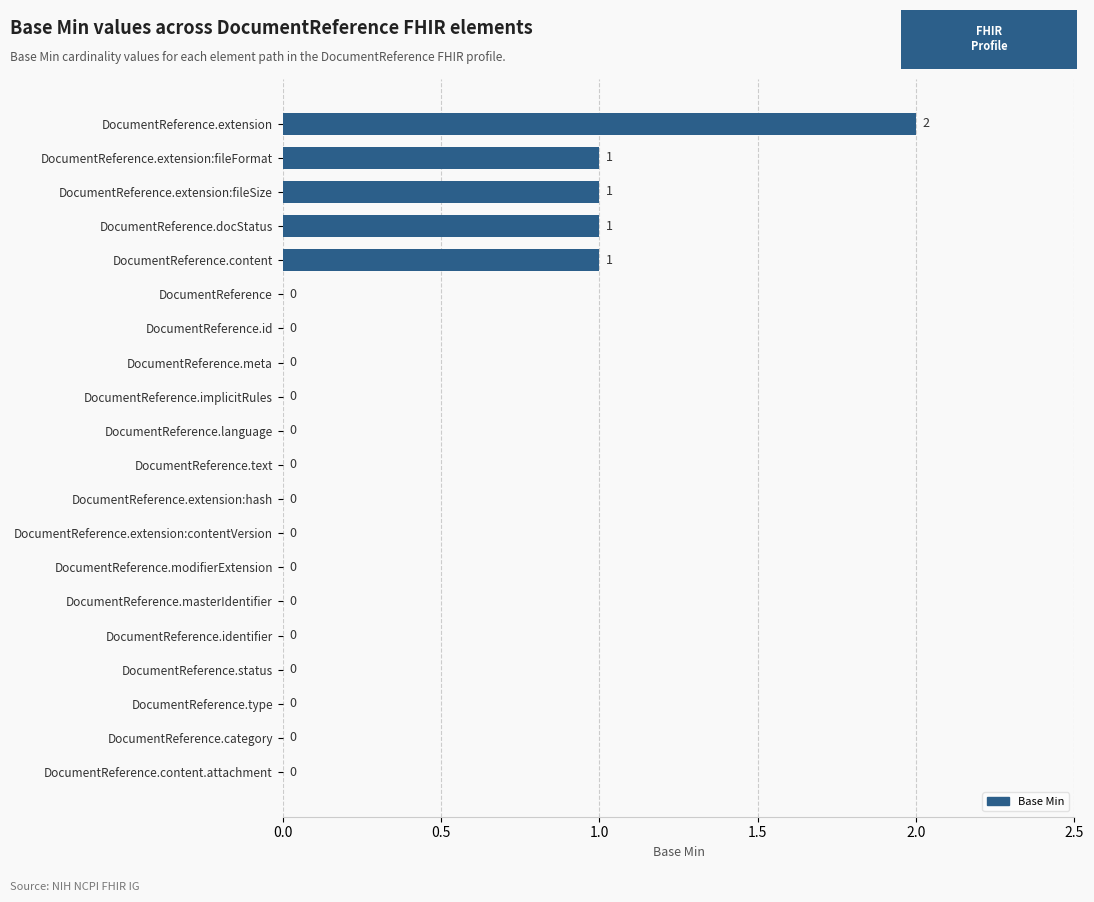

The chart shows a value of 0 at DocumentReference.status. True or false?

True